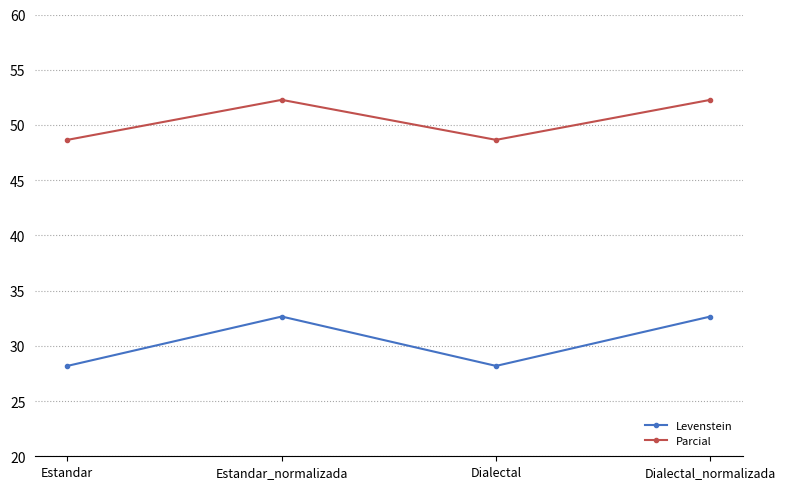

At how many categories does at least one series exceed 45?

4